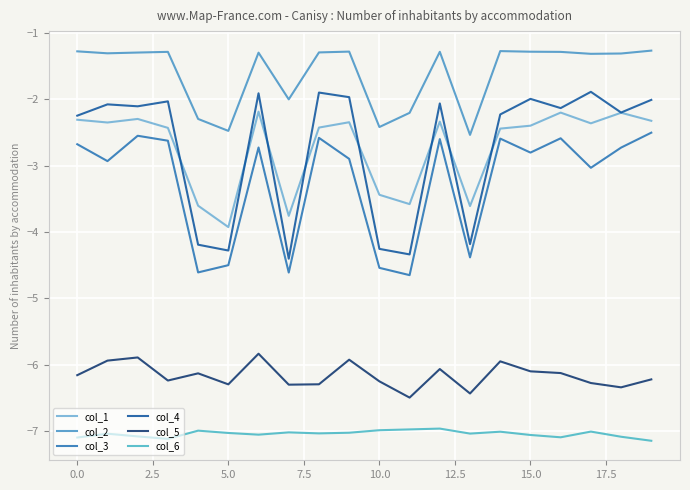

Does the chart have visible grid lines?

Yes